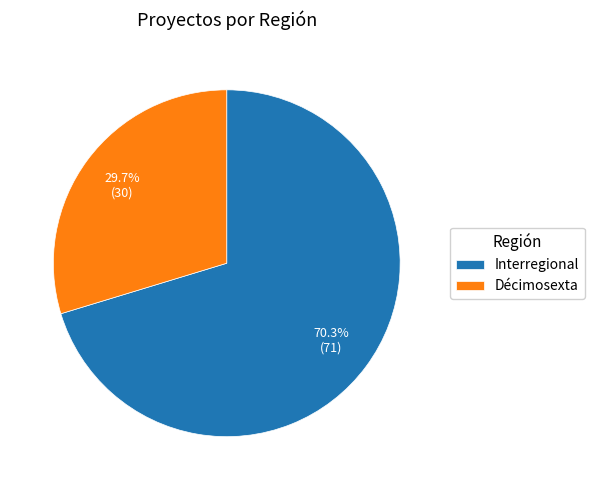

The Interregional slice represents 70% of the pie. True or false?

True